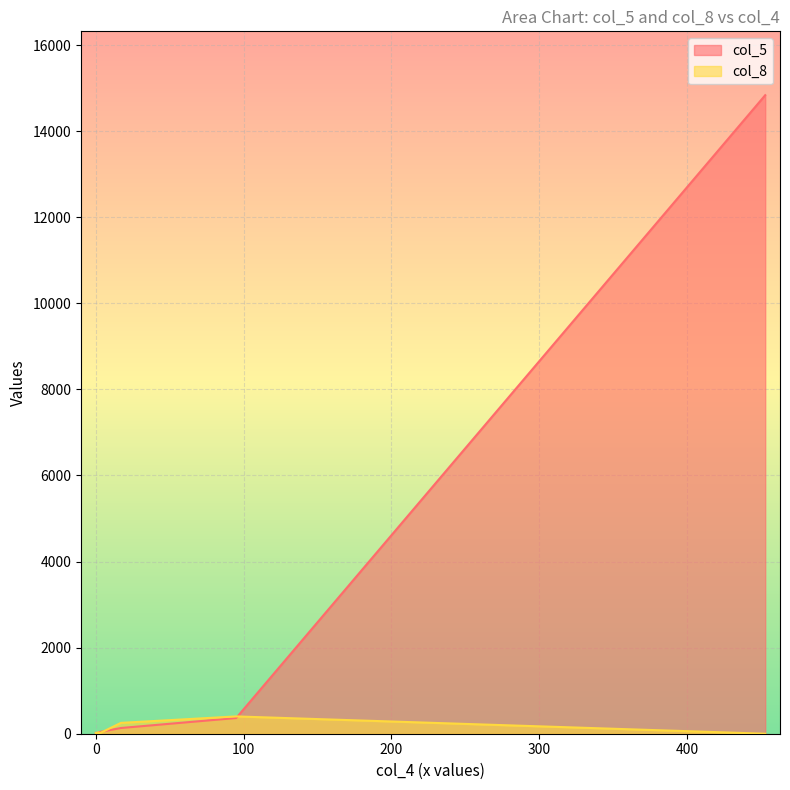

True or false: col_8 and col_5 intersect in this chart.

True